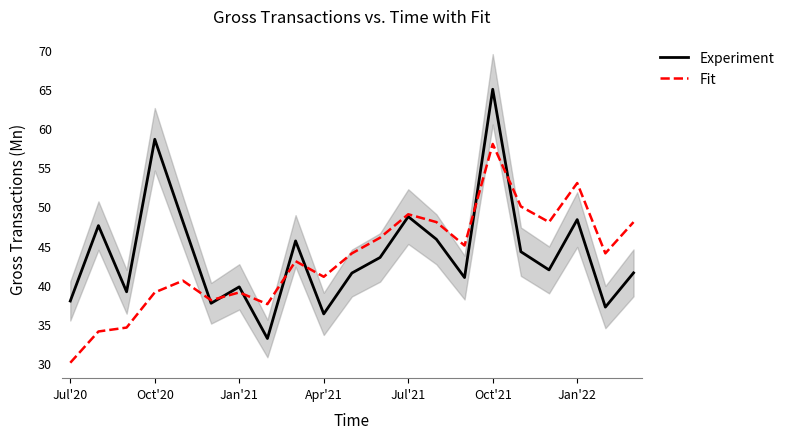

The Fit series shows 46.0 at 11. True or false?

True